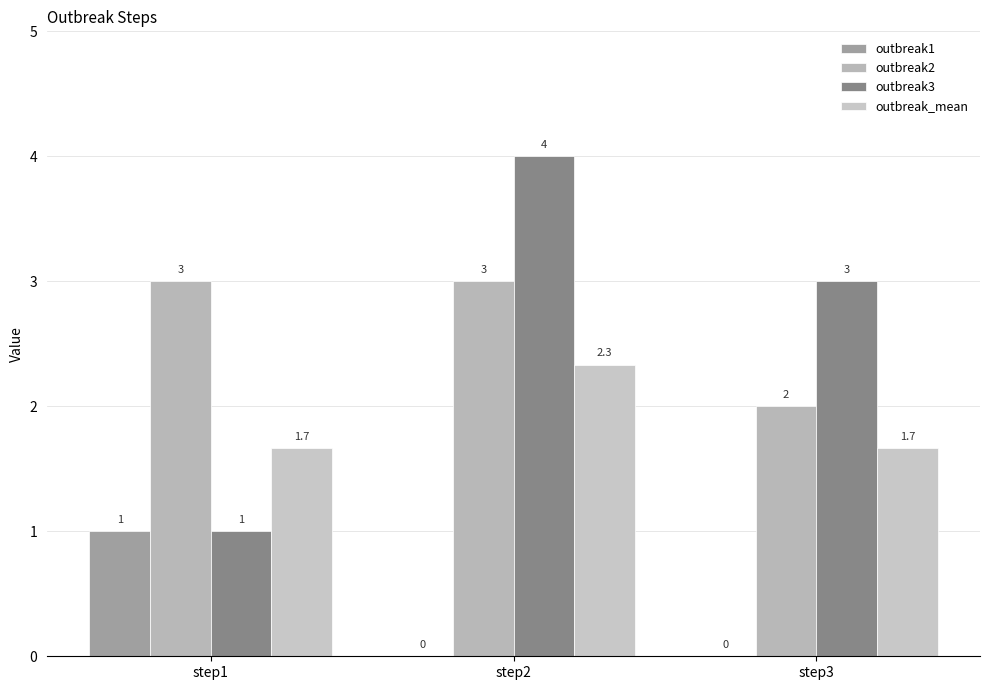

Reading right to left, transcribe all the data shown in this chart.

outbreak1: 0.0	0.0	1.0
outbreak2: 2.0	3.0	3.0
outbreak3: 3.0	4.0	1.0
outbreak_mean: 1.7	2.3	1.7